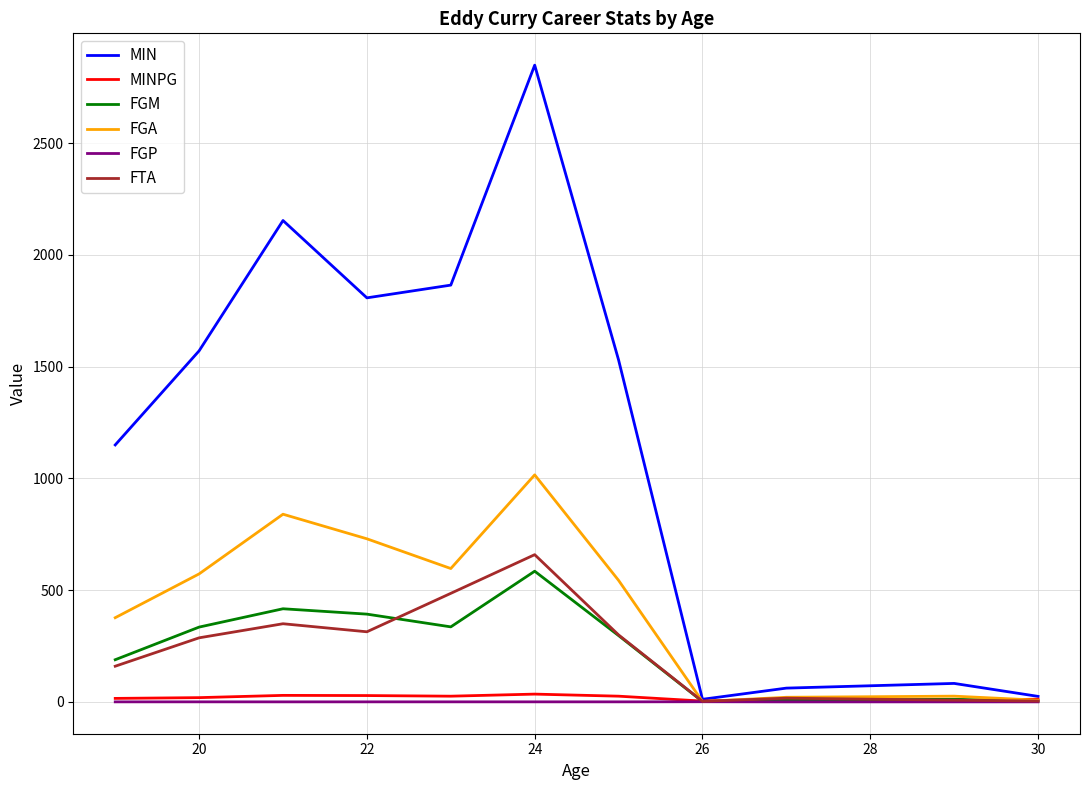

At how many categories does at least one series exceed 485?

7